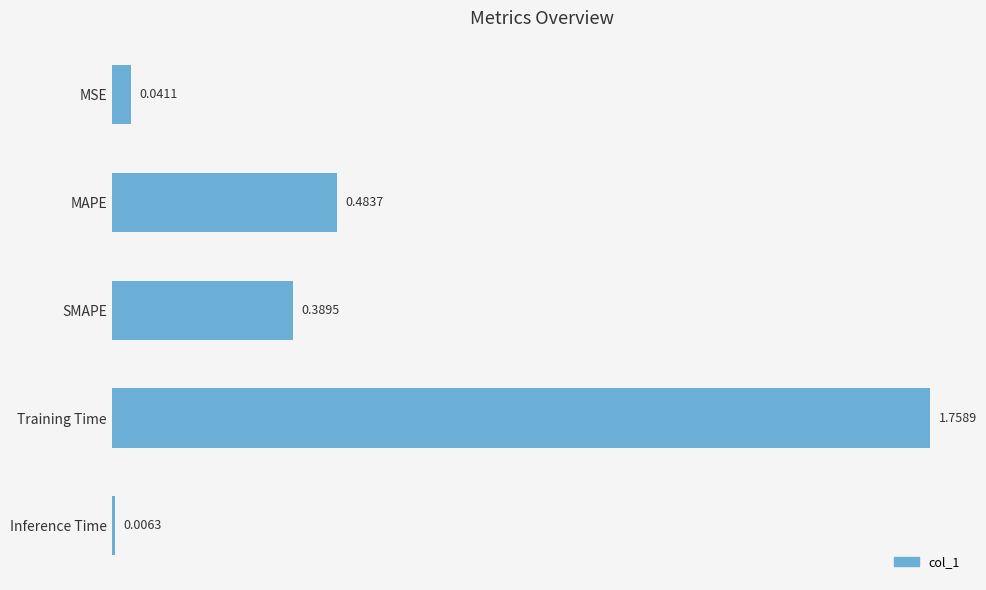

Where is the data nearest to the value 0?

Inference Time